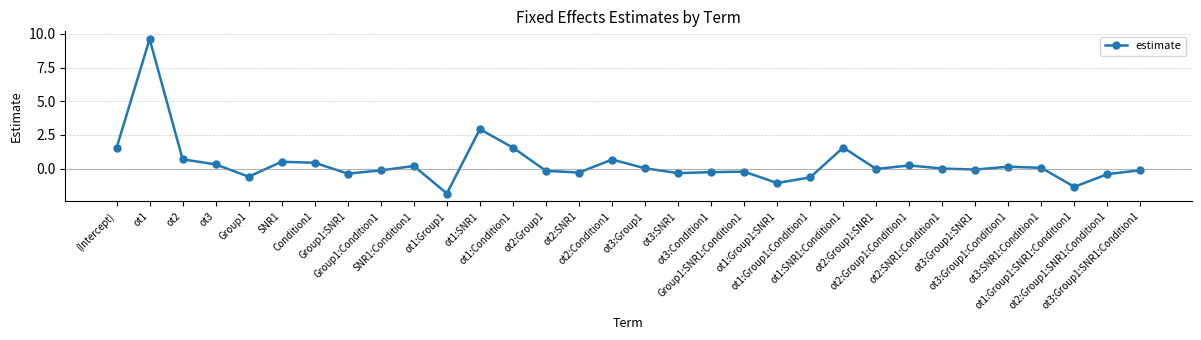

Where is the data nearest to the value 3?

ot1:SNR1